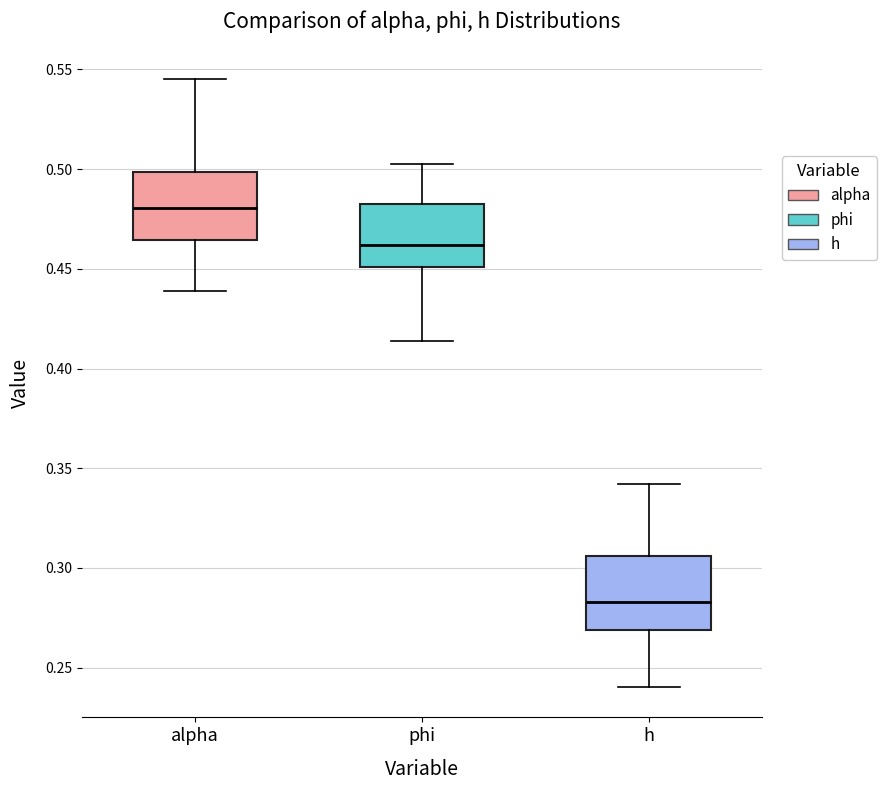

Reading left to right, read every box against the y-axis: the position of its median line, the range the box covers, and the ends of its whiskers. The values are not printed on the chart, so give them approximately, as read against the axis.

alpha: median 0.480, box 0.465 to 0.500, whiskers 0.440 to 0.545
phi: median 0.460, box 0.450 to 0.480, whiskers 0.415 to 0.505
h: median 0.285, box 0.270 to 0.305, whiskers 0.240 to 0.340